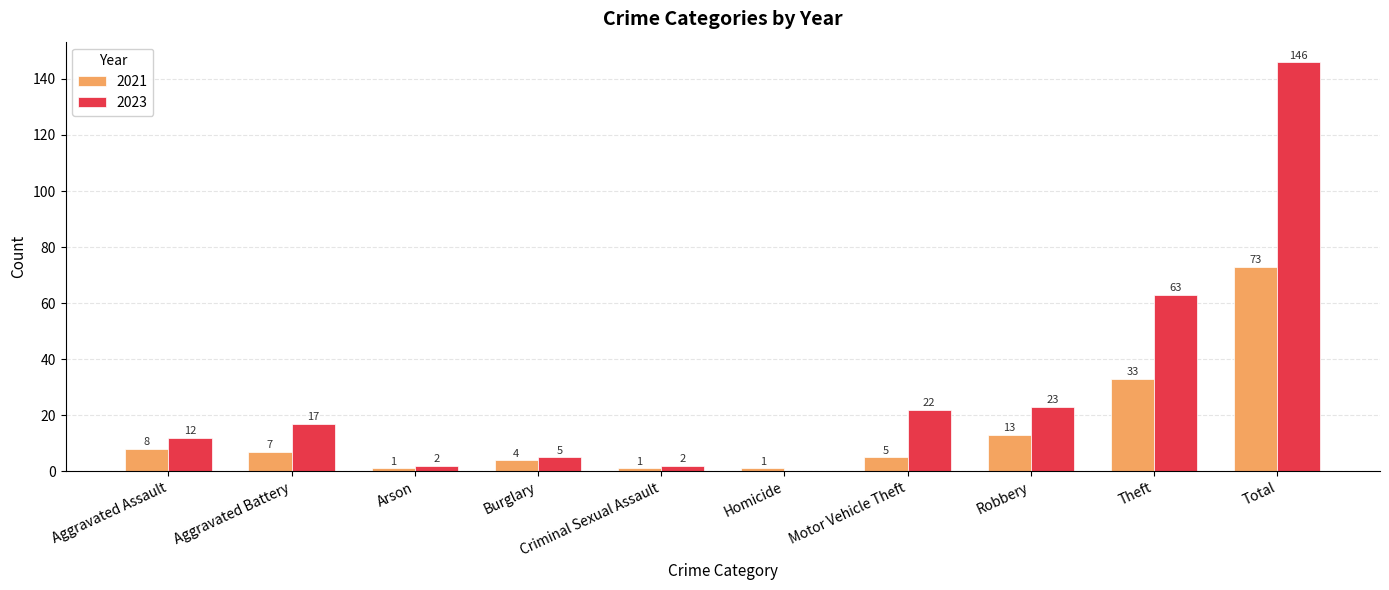

The value of 2021 at Burglary is 4. True or false?

True